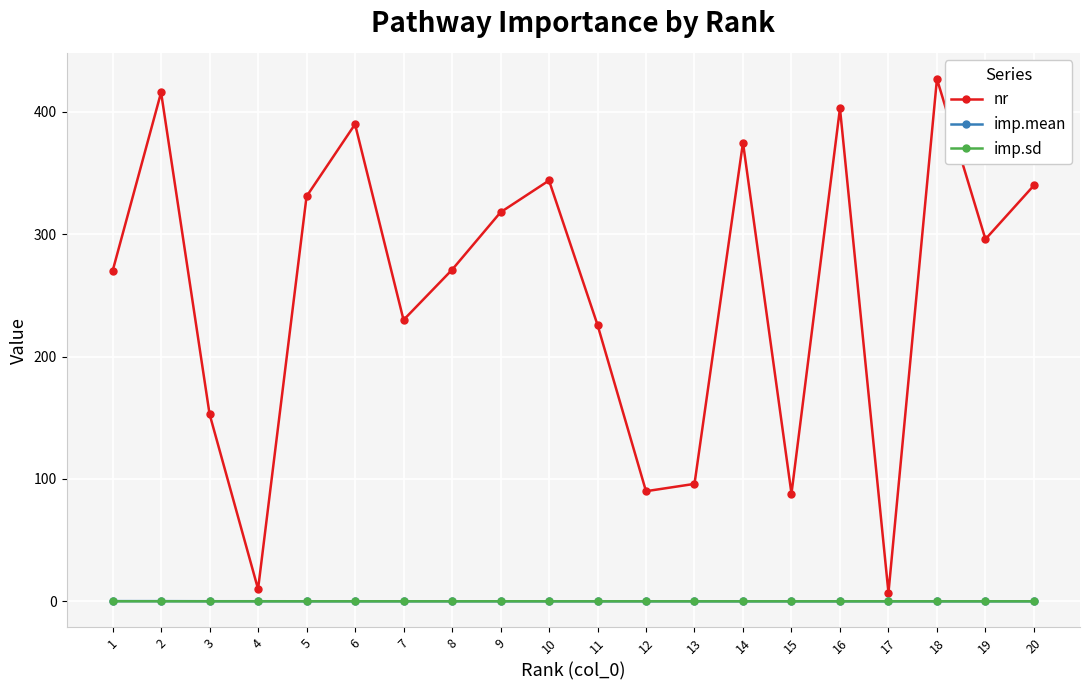

Is the value of imp.sd at 14 greater than the value of nr at 8?

No